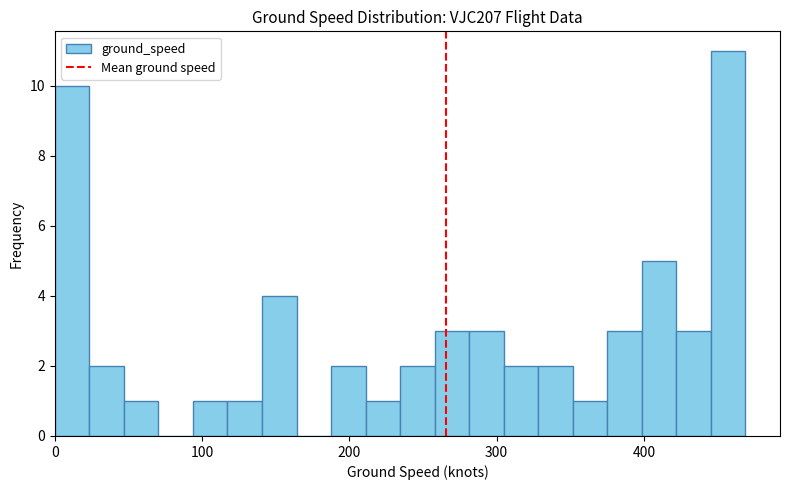

Read against the x-axis, roughly where is the centre of the tallest bar?

460